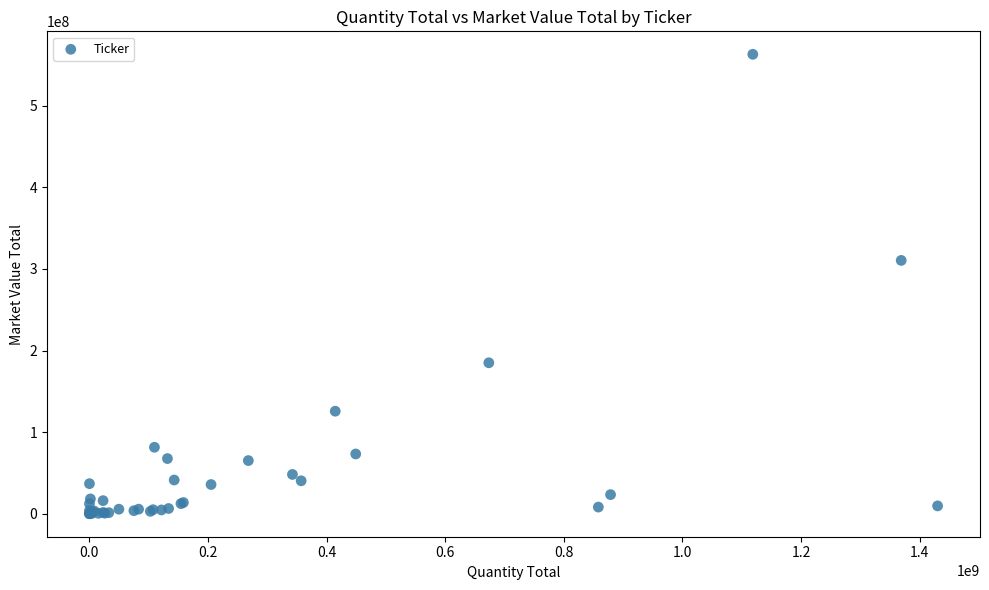

What Y value in the scatter plot is closest to 281565869?

310512630.2